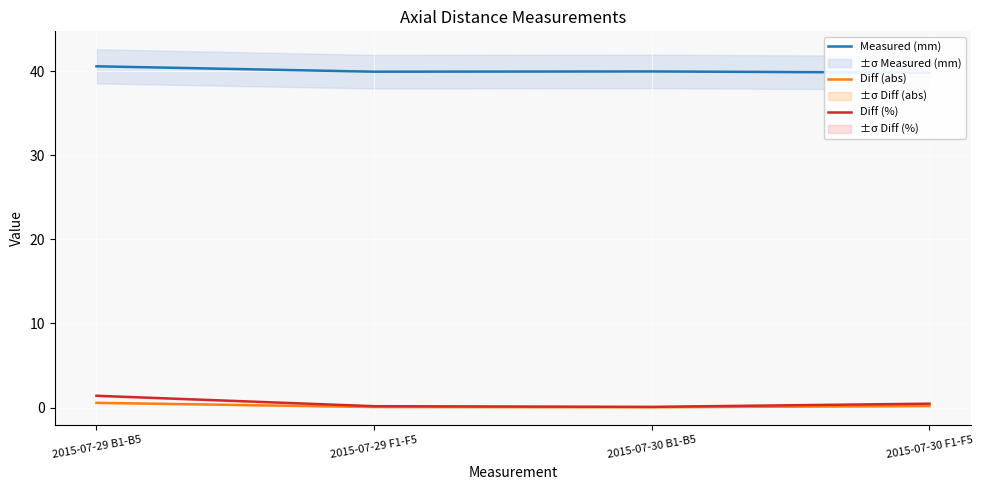

What is the total value across all series at 2015-07-29 B1-B5?

42.5